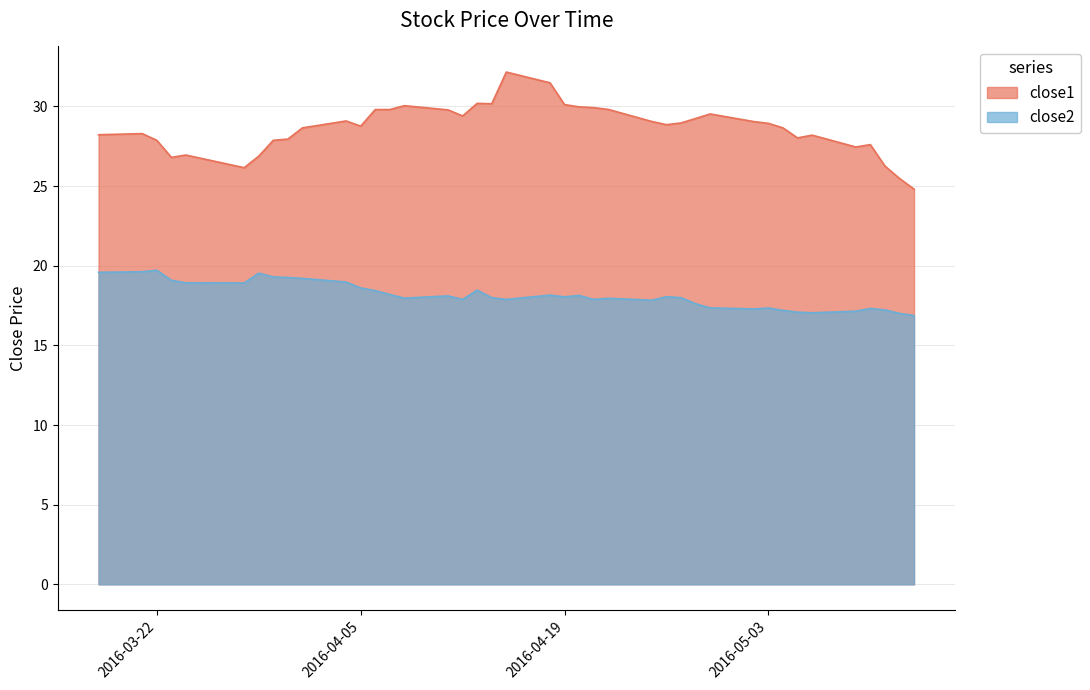

What are all the series names shown in the legend?

close1, close2